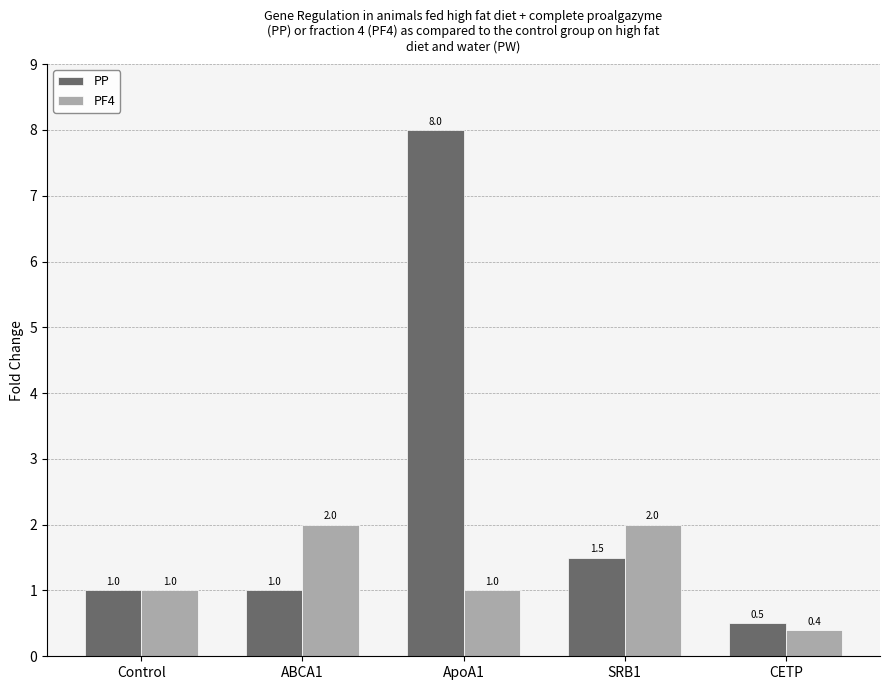

Reading right to left, transcribe all the data shown in this chart.

PP: CETP=0.5	SRB1=1.5	ApoA1=8.0	ABCA1=1.0	Control=1.0
PF4: CETP=0.4	SRB1=2.0	ApoA1=1.0	ABCA1=2.0	Control=1.0